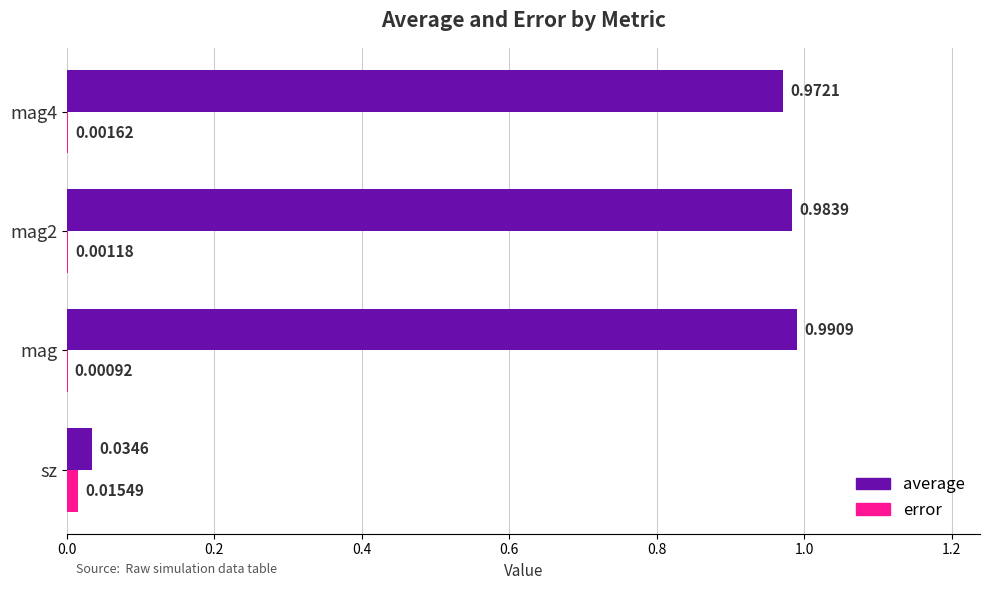

At which category does the chart reach its peak across all series?

mag